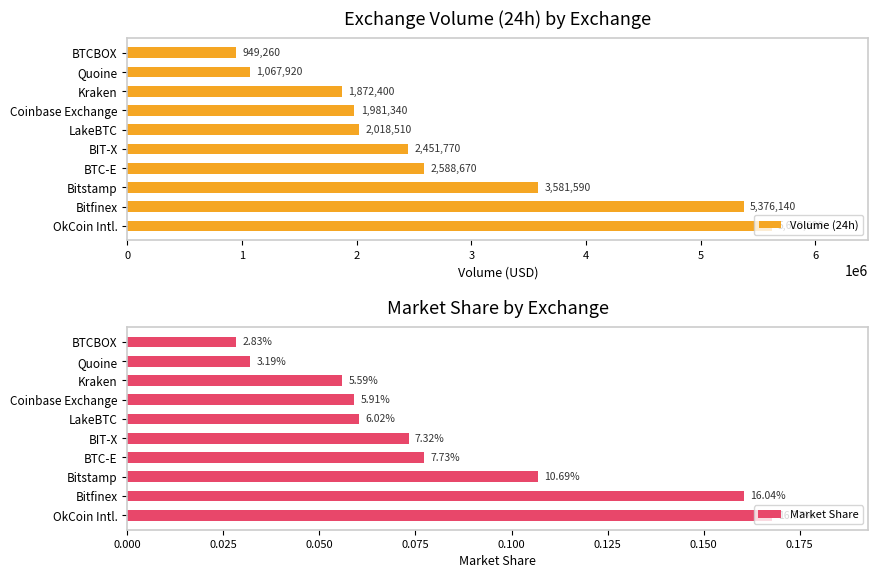

Rank the categories by Volume (24h) value from highest to lowest.

OkCoin Intl., Bitfinex, Bitstamp, BTC-E, BIT-X, LakeBTC, Coinbase Exchange, Kraken, Quoine, BTCBOX